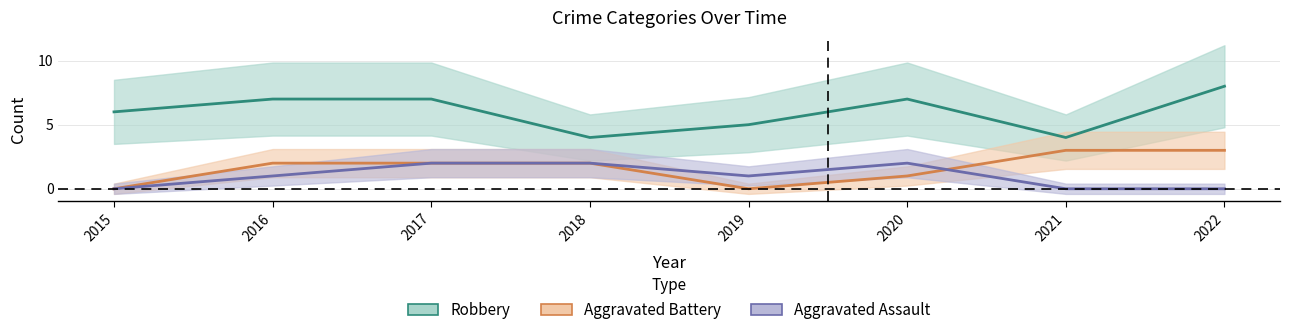

What is the total value across all series at 2021?

7